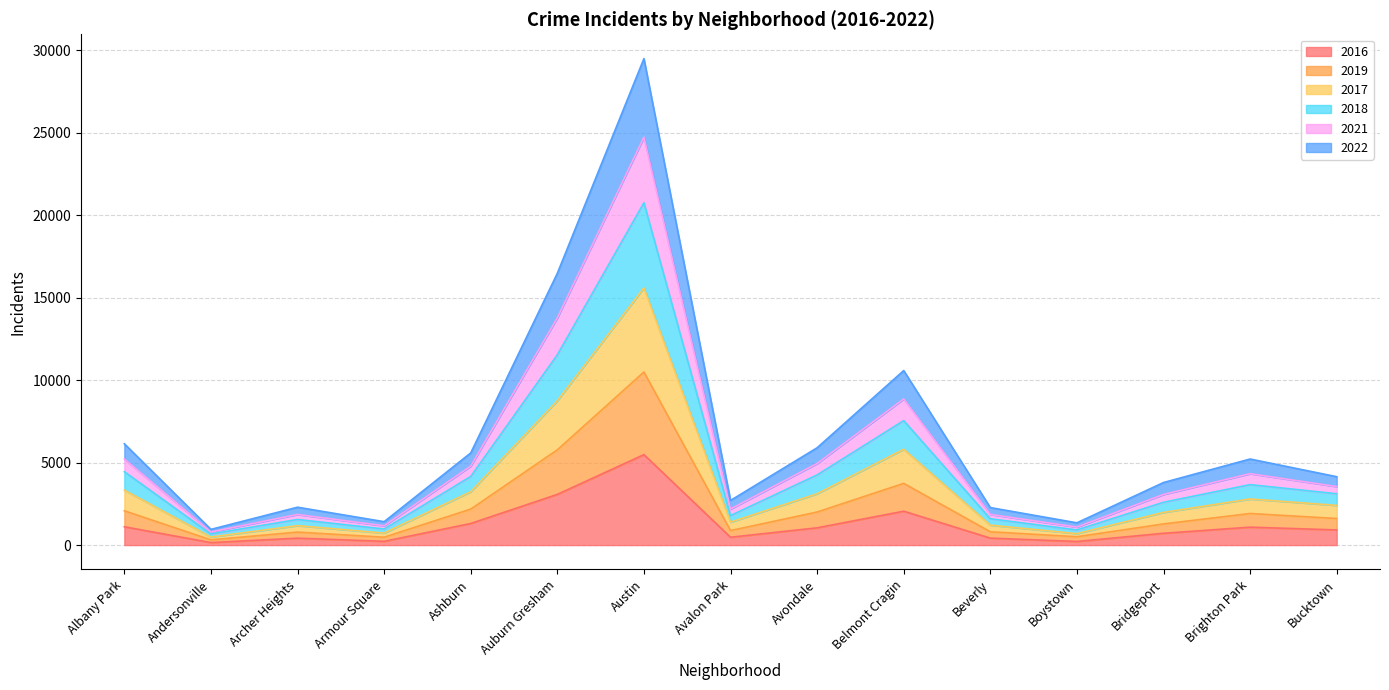

What is the total value across all series at Archer Heights?

2295